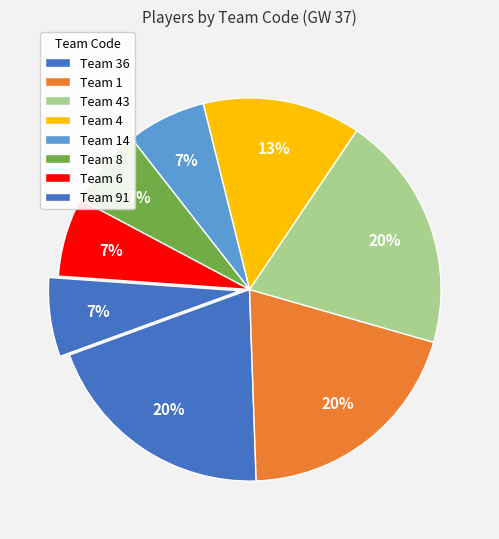

How many slices are in this pie chart?

8